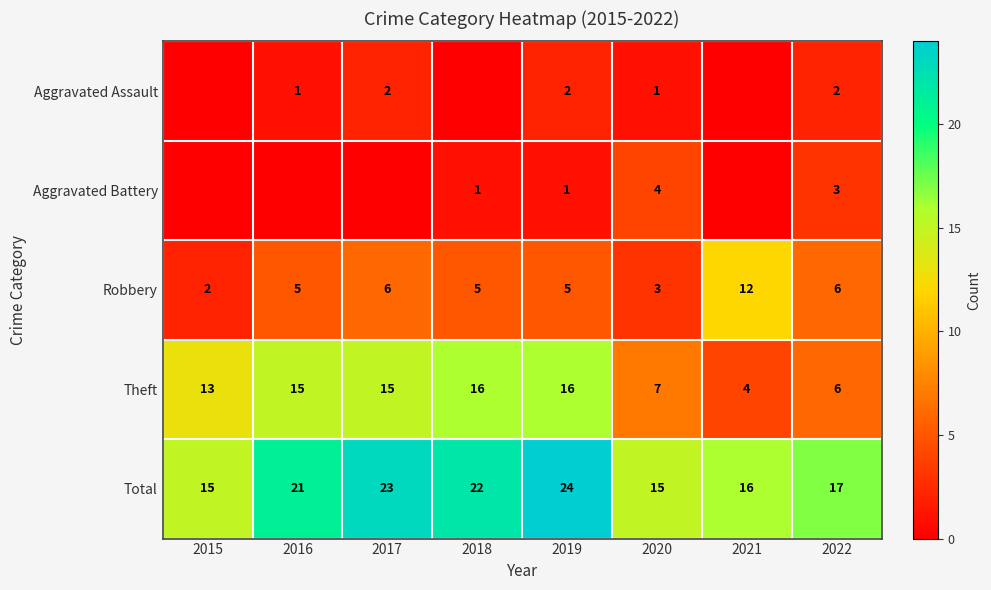

Count the number of categories in the chart.

8